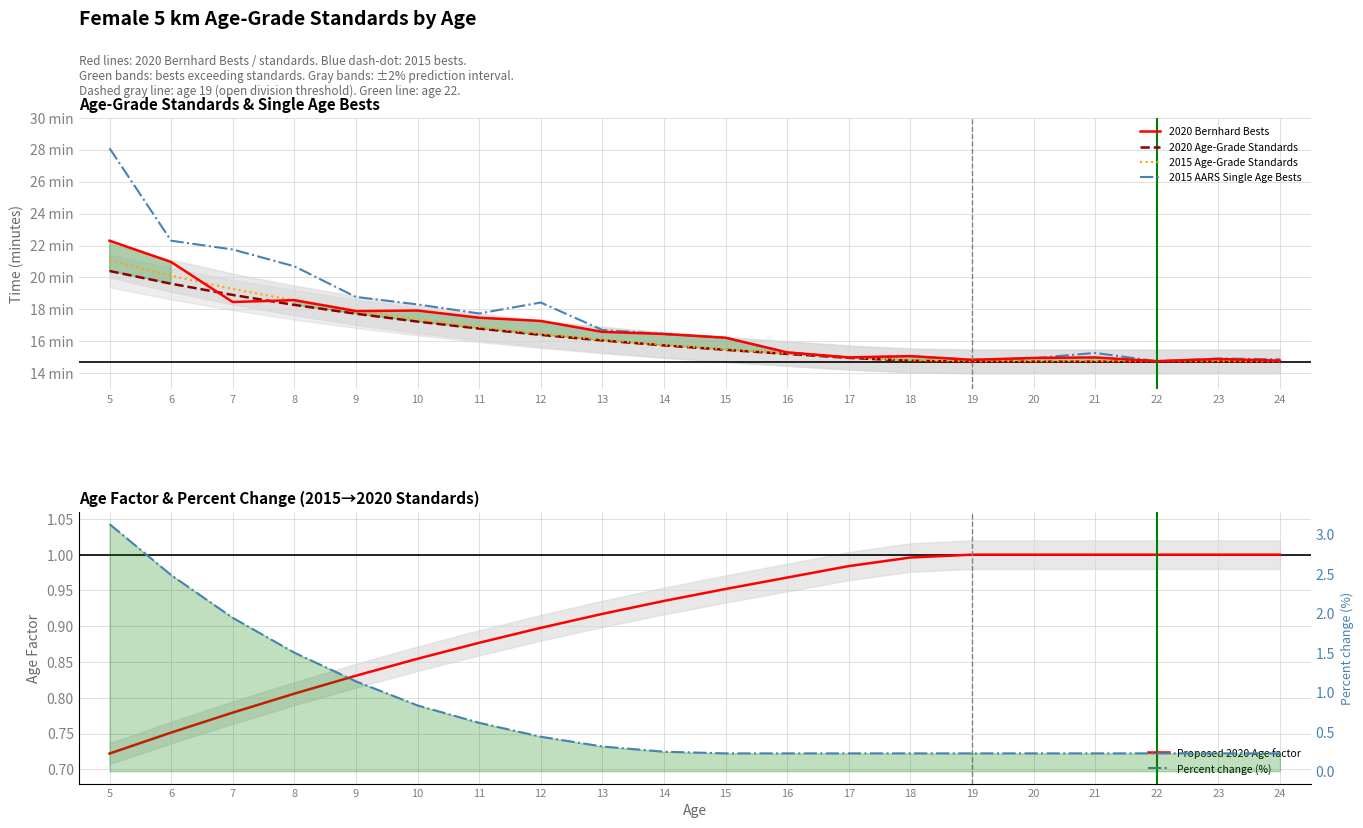

What is the difference between the 2020 Bernhard Bests values at 19 and 15?

1.4